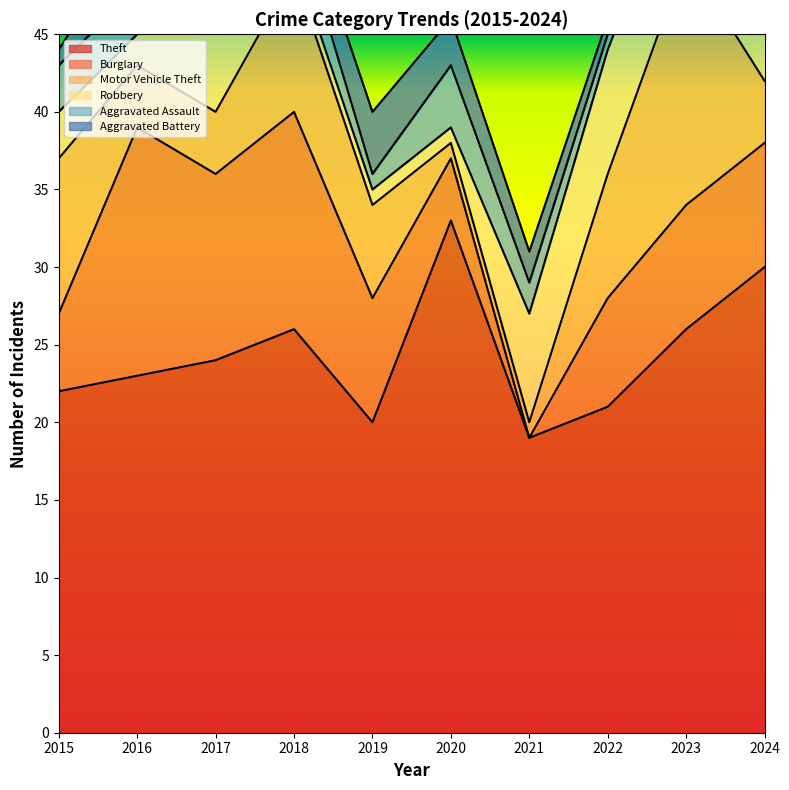

Where is the first local maximum for Robbery?

2017